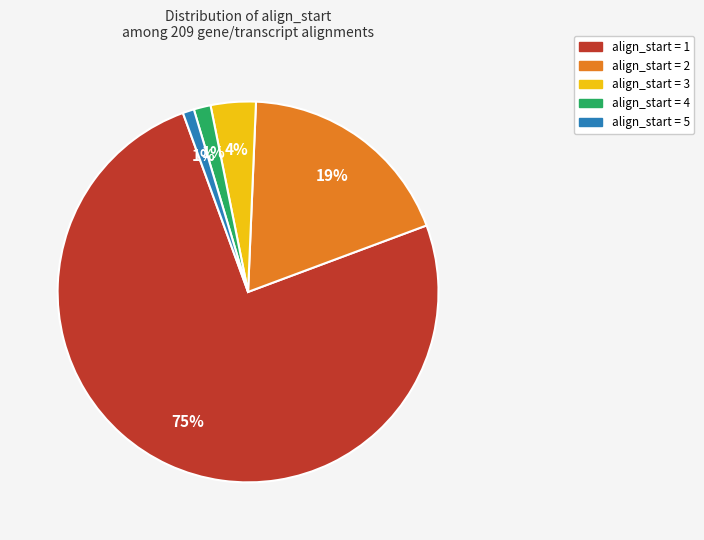

Count the number of slices in the pie.

5